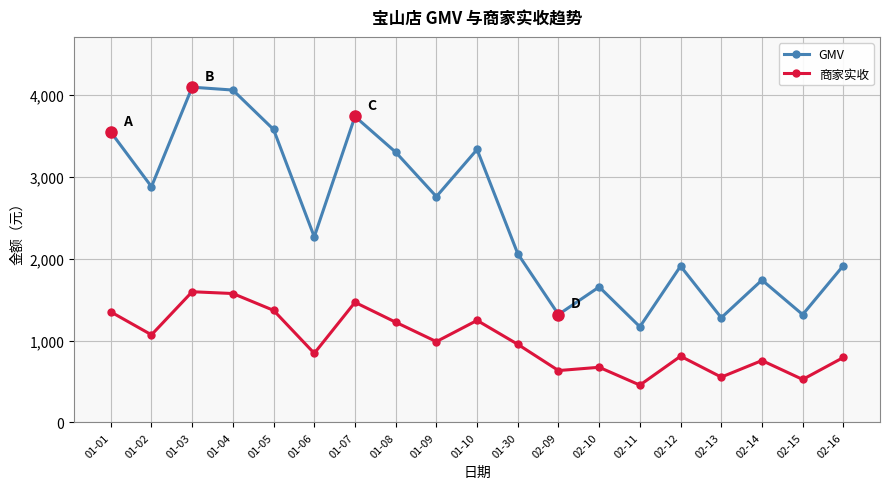

True or false: 商家实收 and GMV intersect in this chart.

False